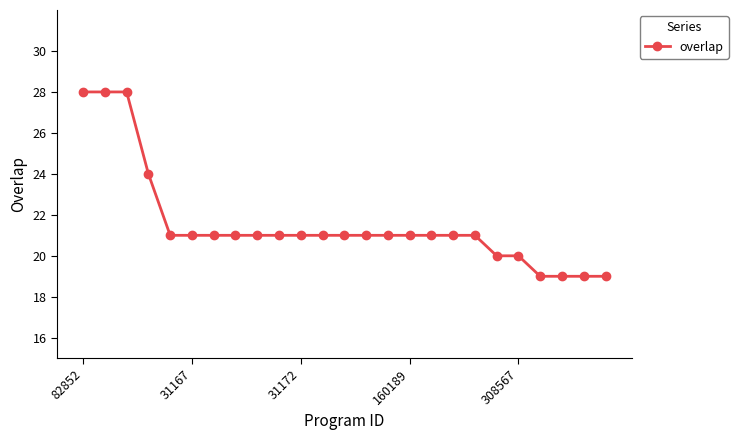

What is the sum of all values?

539